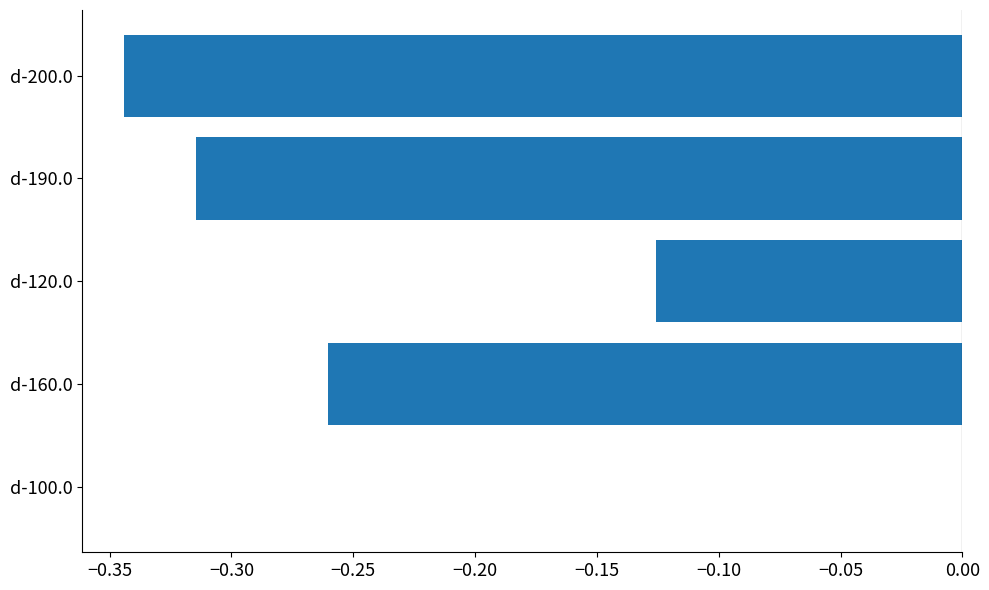

True or false: the data shows -0.4 at d-160.0.

False